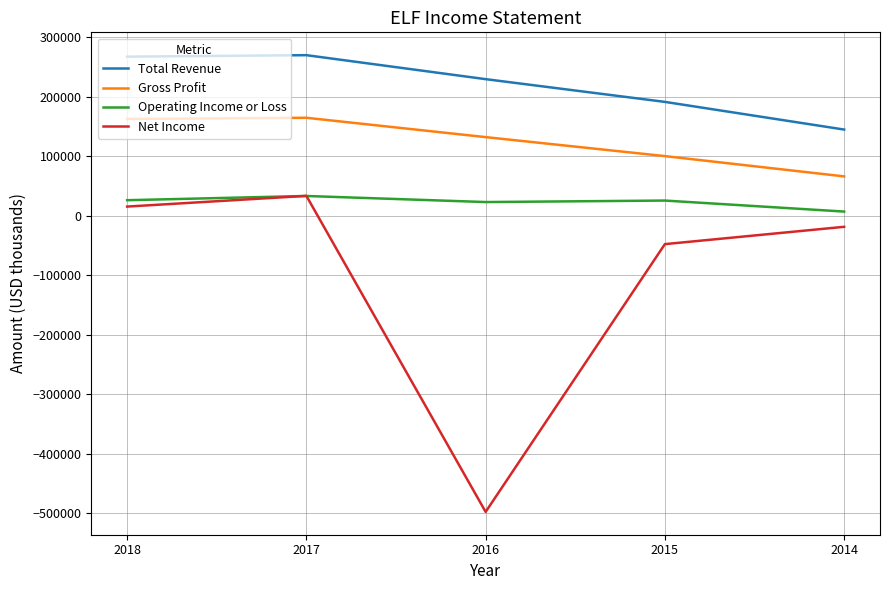

Rank the series by their average value, from highest to lowest.

Total Revenue, Gross Profit, Operating Income or Loss, Net Income